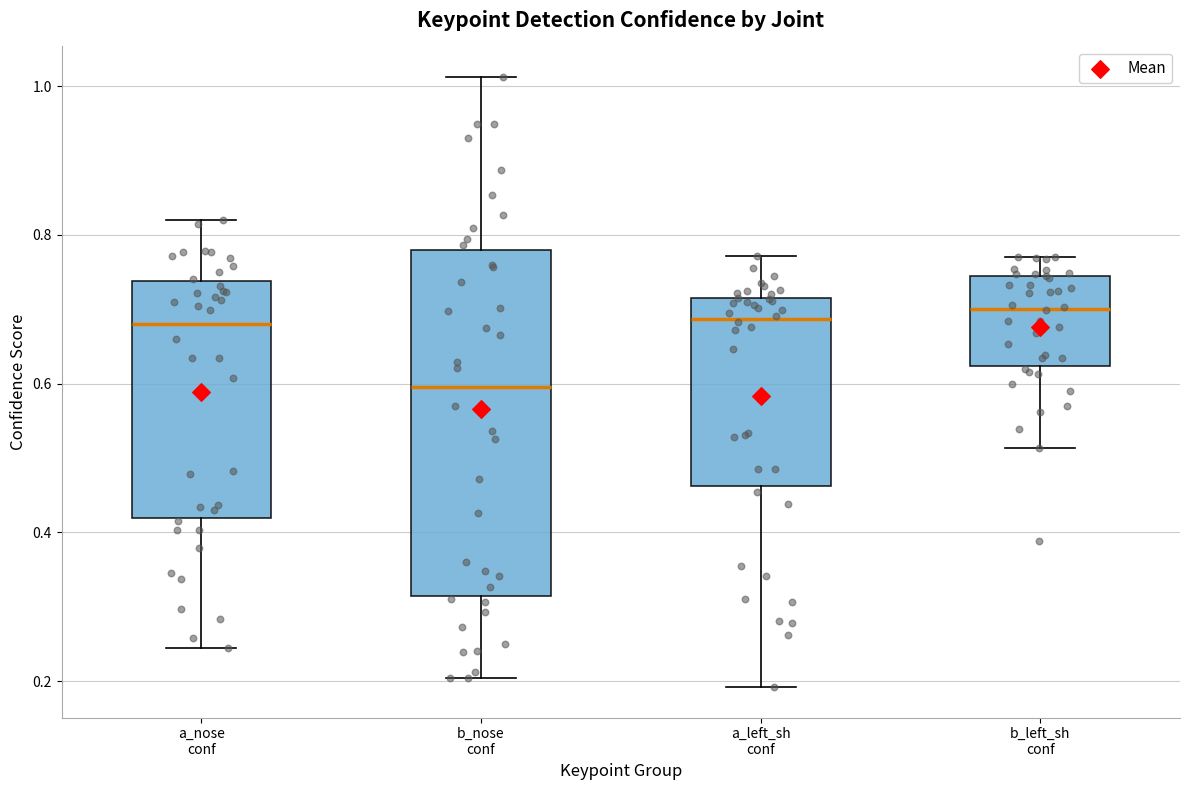

Reading left to right, transcribe this box plot: for each box, give where its median line is, the range the box spans, and where its two whiskers end, as read against the y-axis. The values are not printed on the chart, so give them approximately, as read against the axis.

a_nose conf: median 0.68, box 0.42 to 0.74, whiskers 0.24 to 0.82
b_nose conf: median 0.60, box 0.32 to 0.78, whiskers 0.20 to 1.02
a_left_sh conf: median 0.68, box 0.46 to 0.72, whiskers 0.20 to 0.78
b_left_sh conf: median 0.70, box 0.62 to 0.74, whiskers 0.52 to 0.78